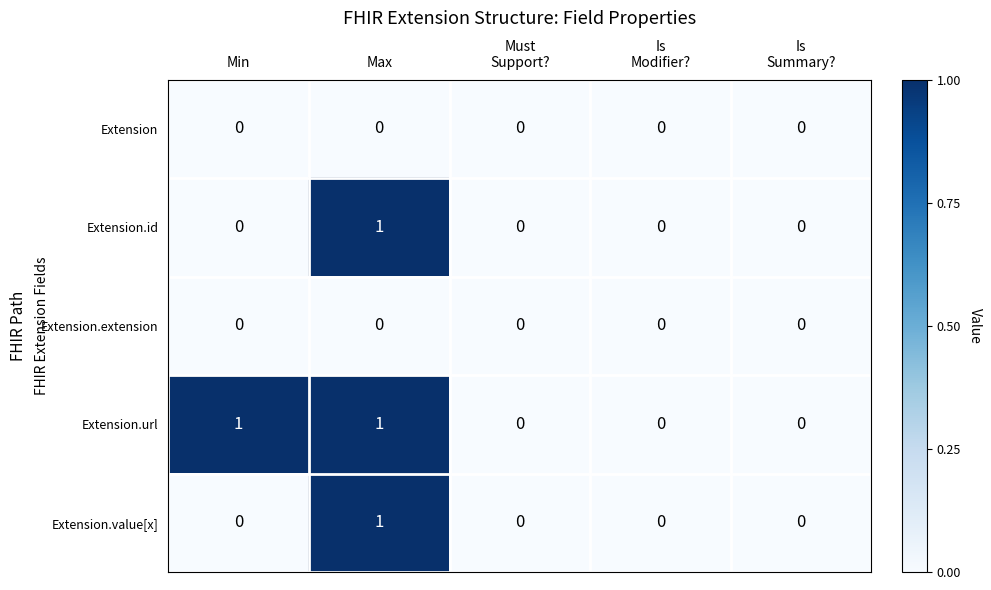

Which series has the largest total across all categories?

Extension.url